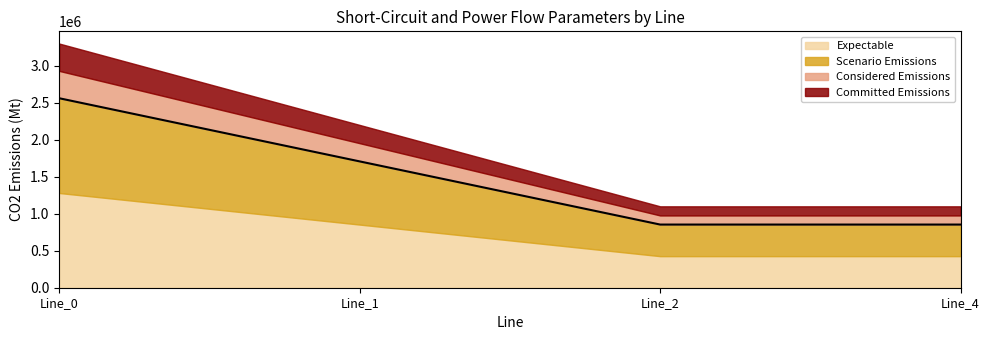

At which label is the value closest to 1708923?

Line_1